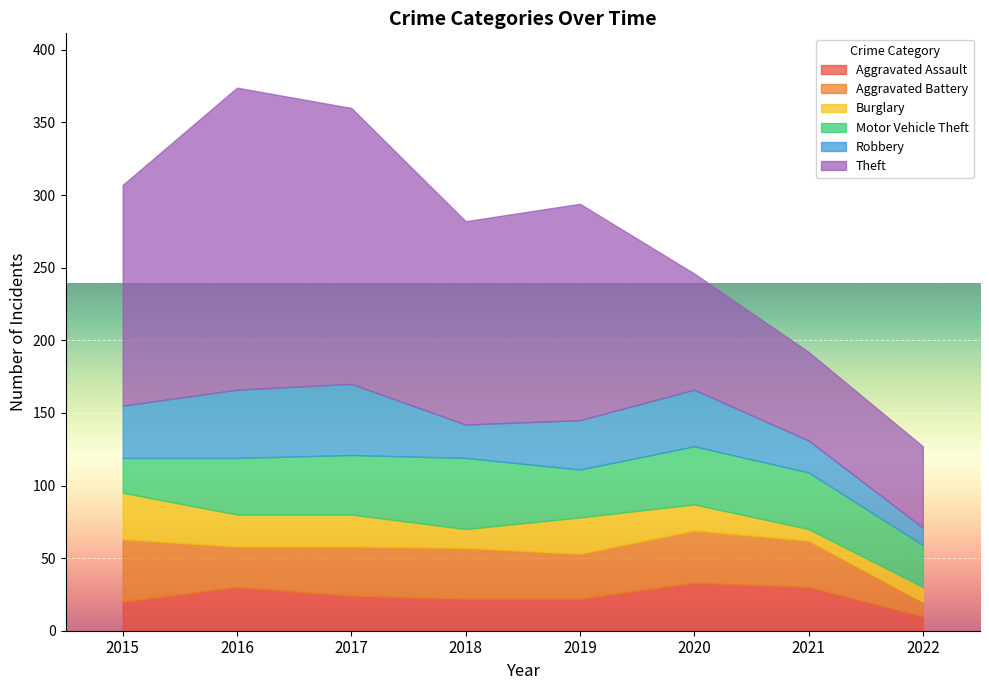

What is the difference between the second highest and second lowest values in the Aggravated Assault series?

10